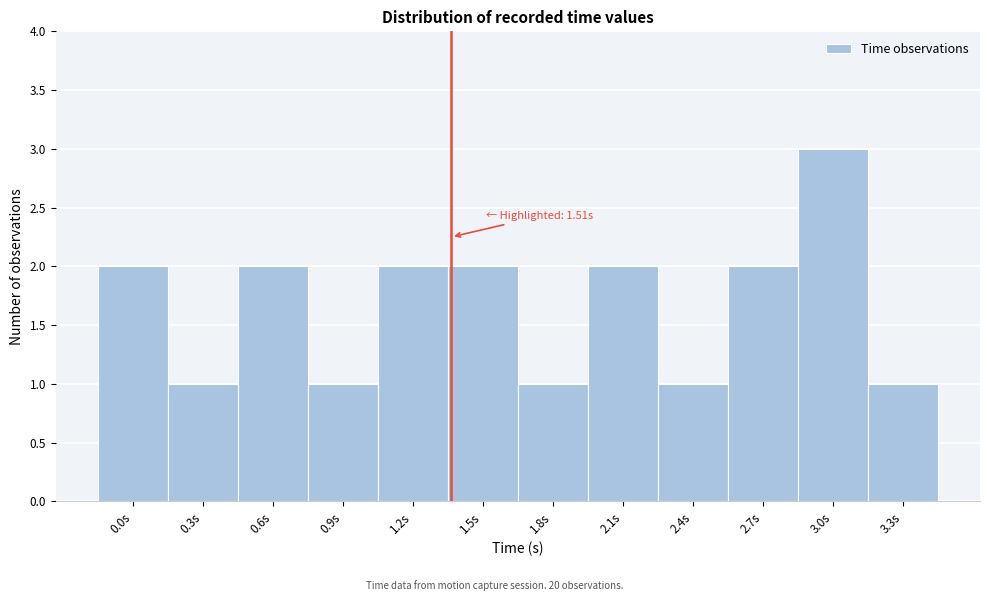

Reading left to right, what are all the values shown in this chart?

2	1	2	1	2	2	1	2	1	2	3	1